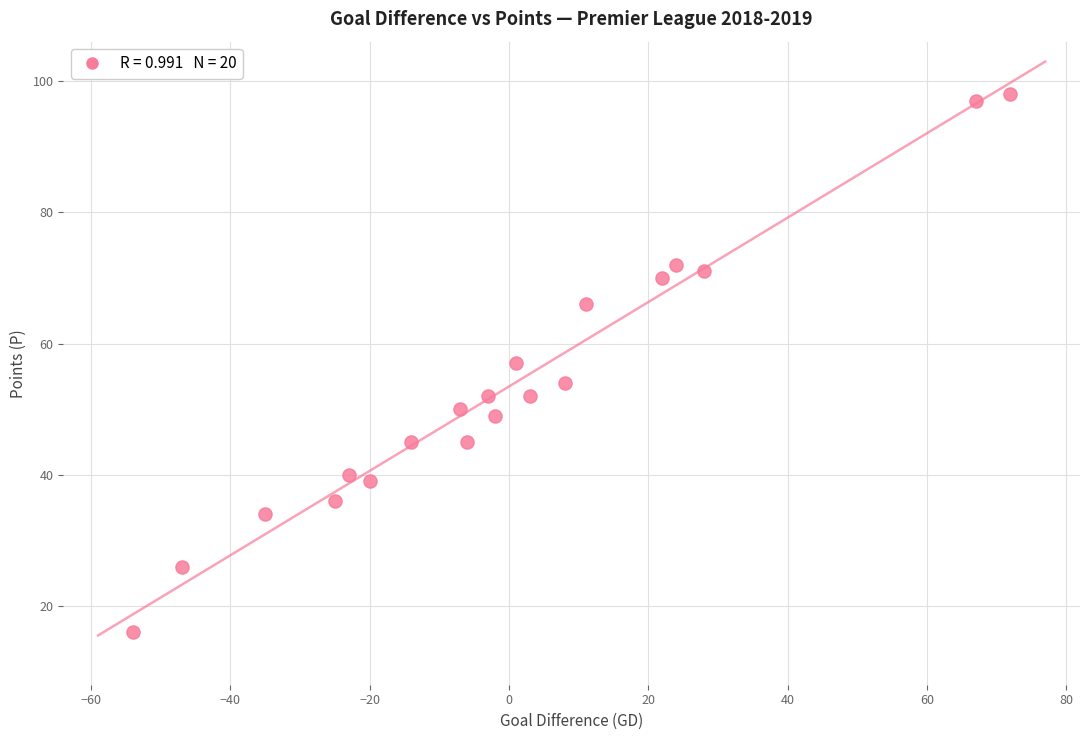

What is the range of X values (max minus min)?

126